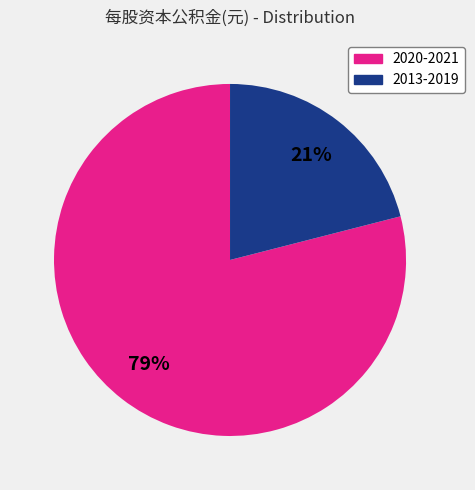

To the nearest percent, what is the average slice percentage?

50%